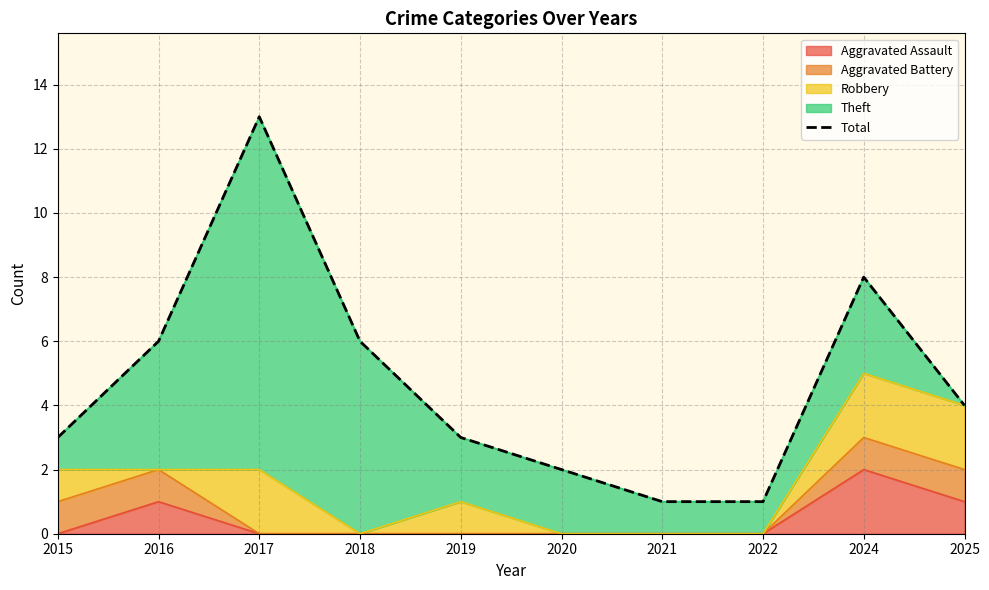

The value at 2022 is 1. True or false?

True